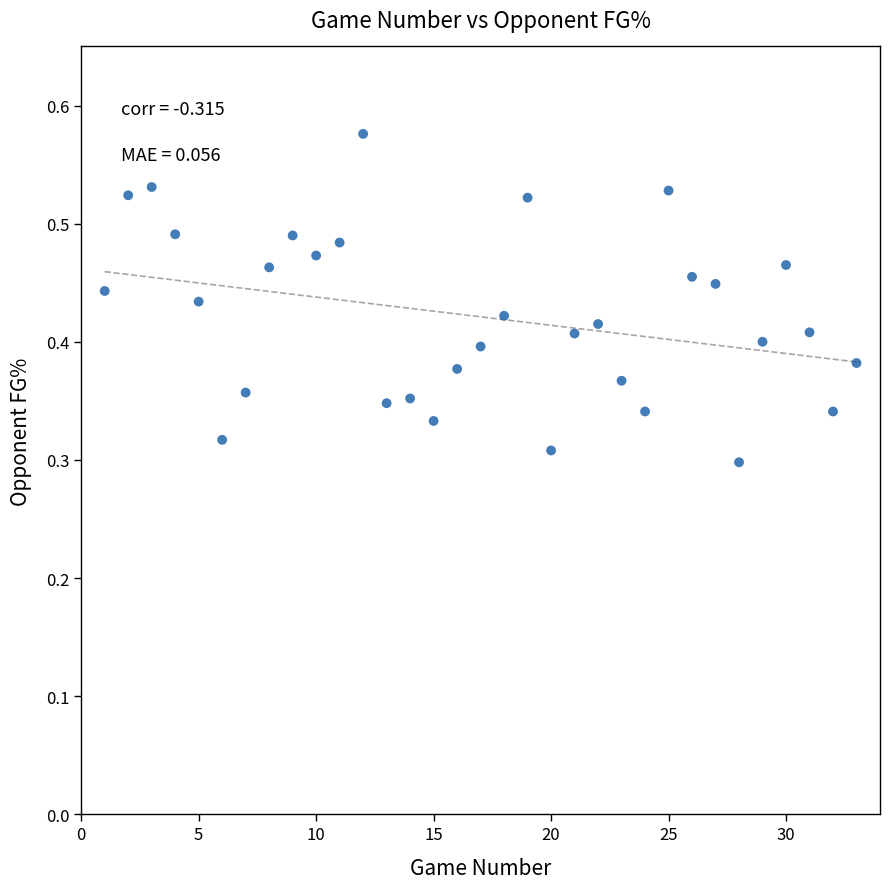

What is the range of X values (max minus min)?

32.0